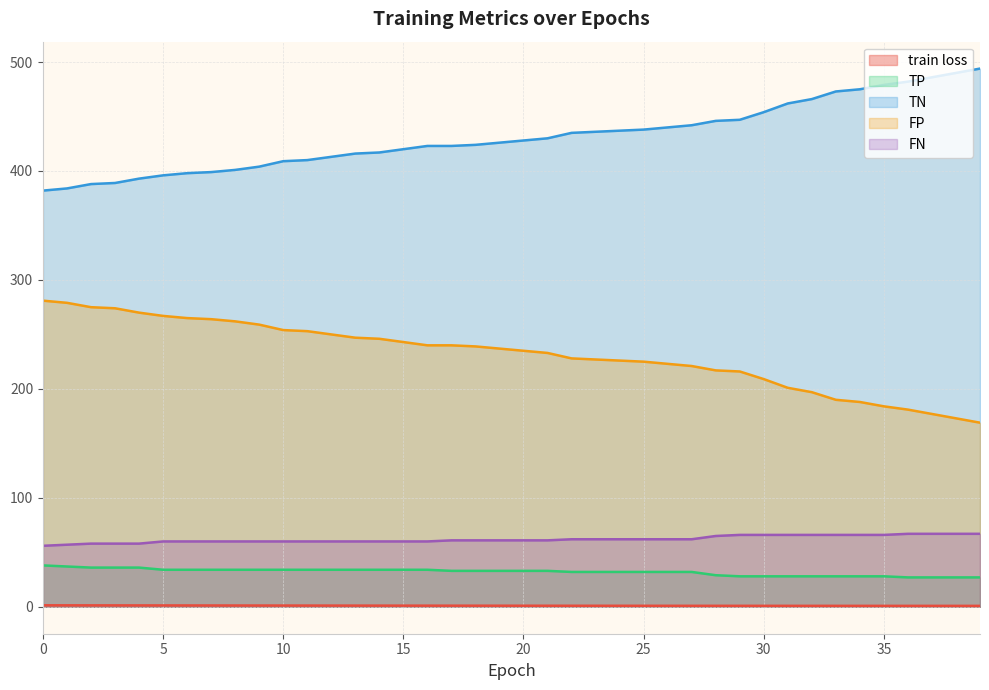

True or false: TN has more than 1 interior local peaks.

False